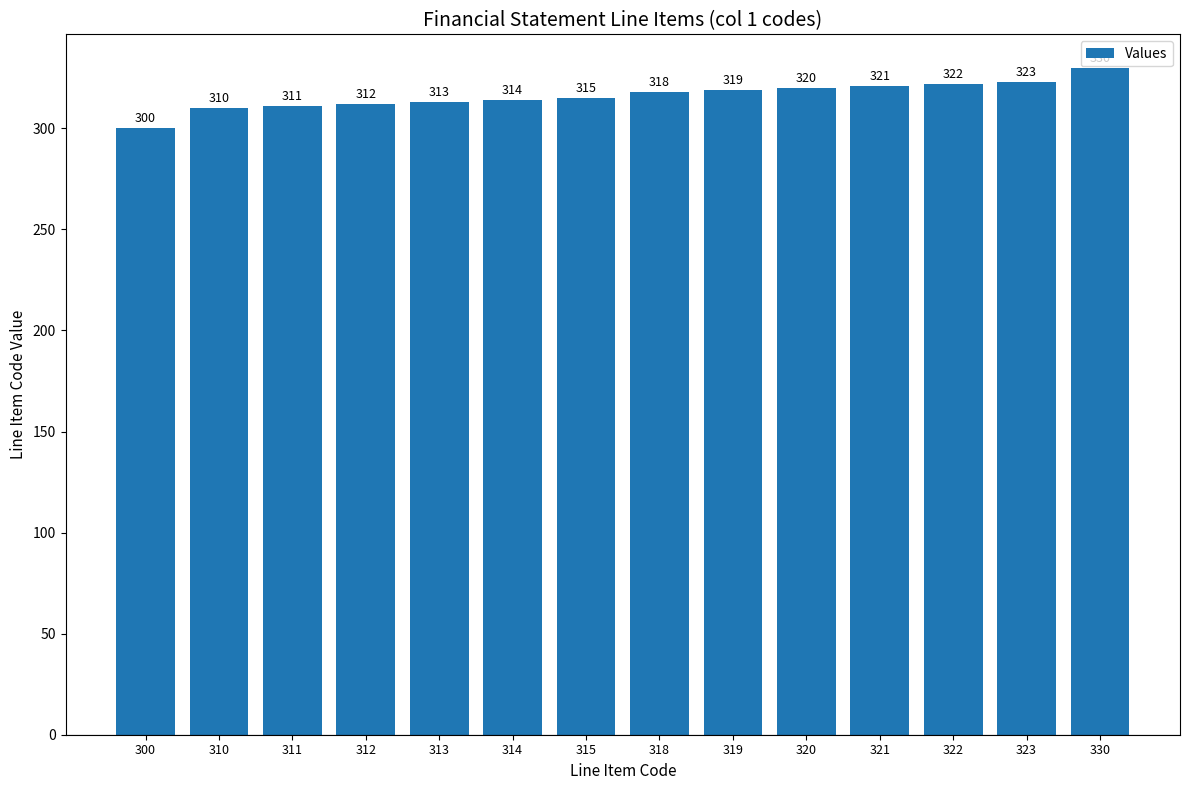

Reading left to right, list all the values displayed in this chart.

300=300	310=310	311=311	312=312	313=313	314=314	315=315	318=318	319=319	320=320	321=321	322=322	323=323	330=330